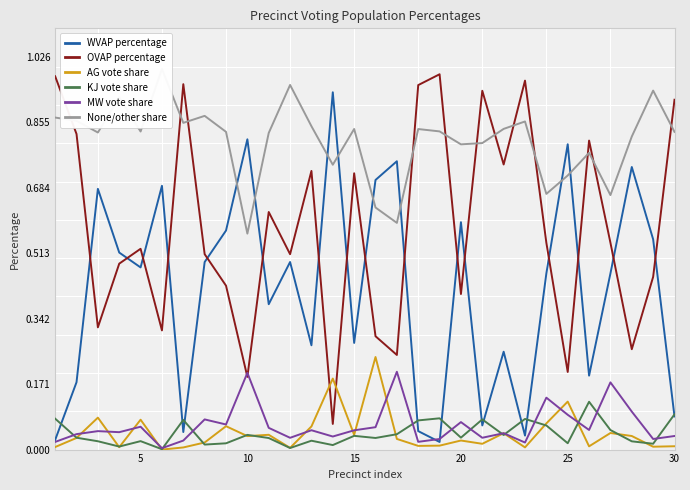

What are all the series names shown in the legend?

WVAP percentage, OVAP percentage, AG vote share, KJ vote share, MW vote share, None/other share